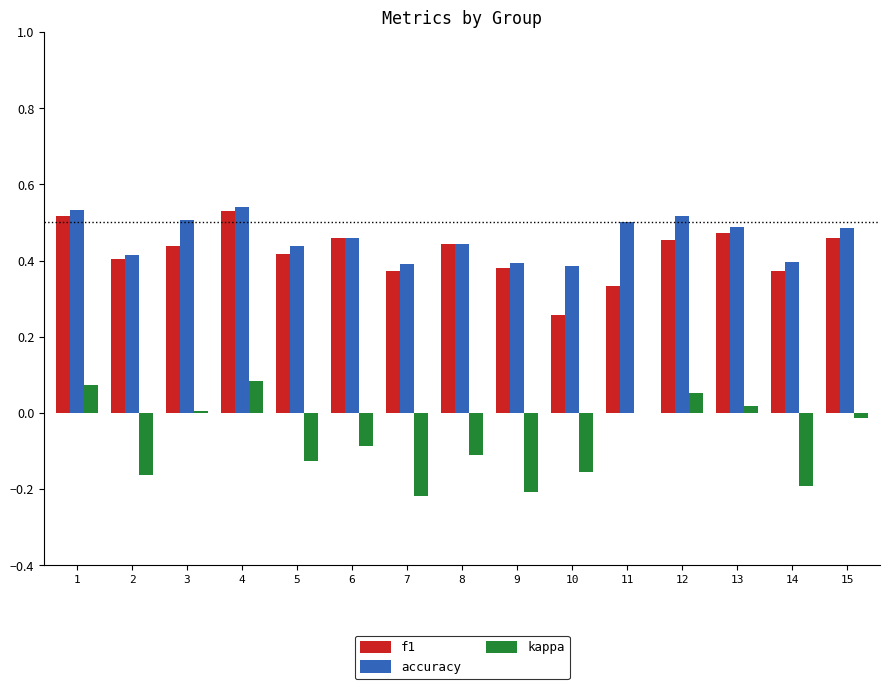

True or false: accuracy has a value of 0.4 at 5.

True